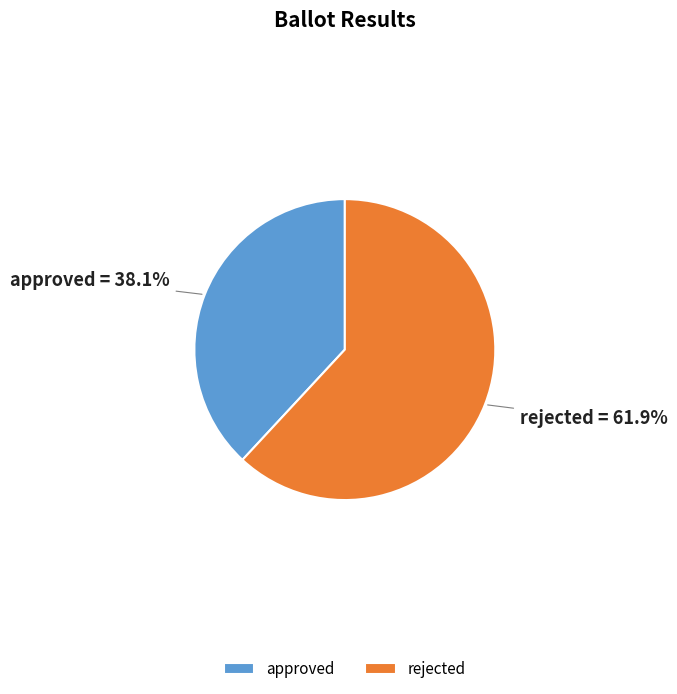

Which category has the biggest portion of the pie?

rejected